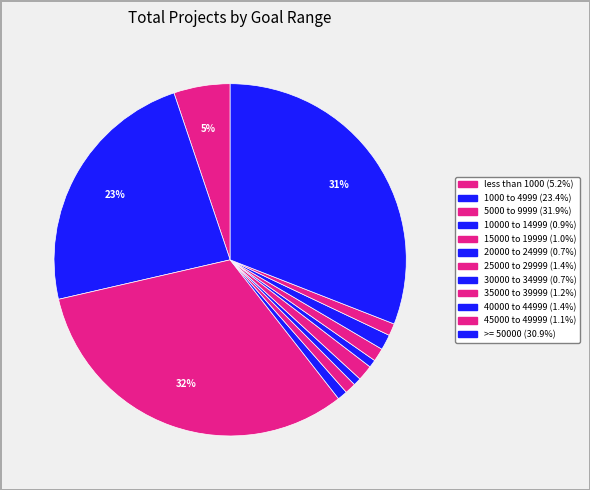

How many segments does this pie chart have?

12